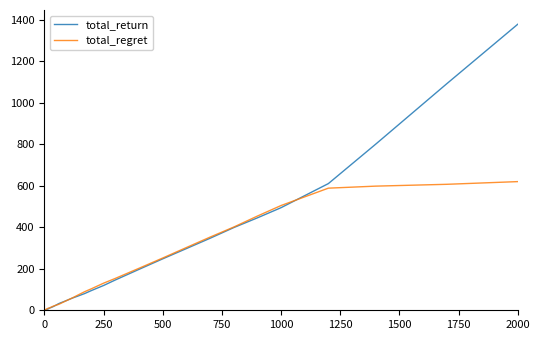

Which series has the largest range (max minus min)?

total_return